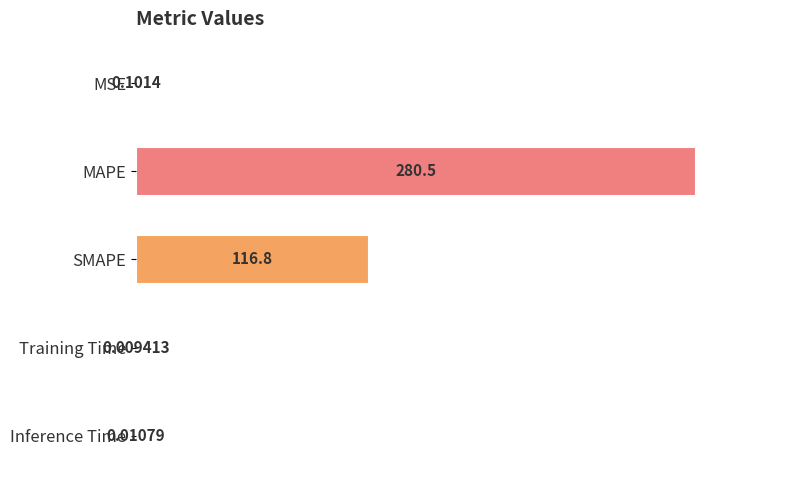

What is the sum of all values?

397.4